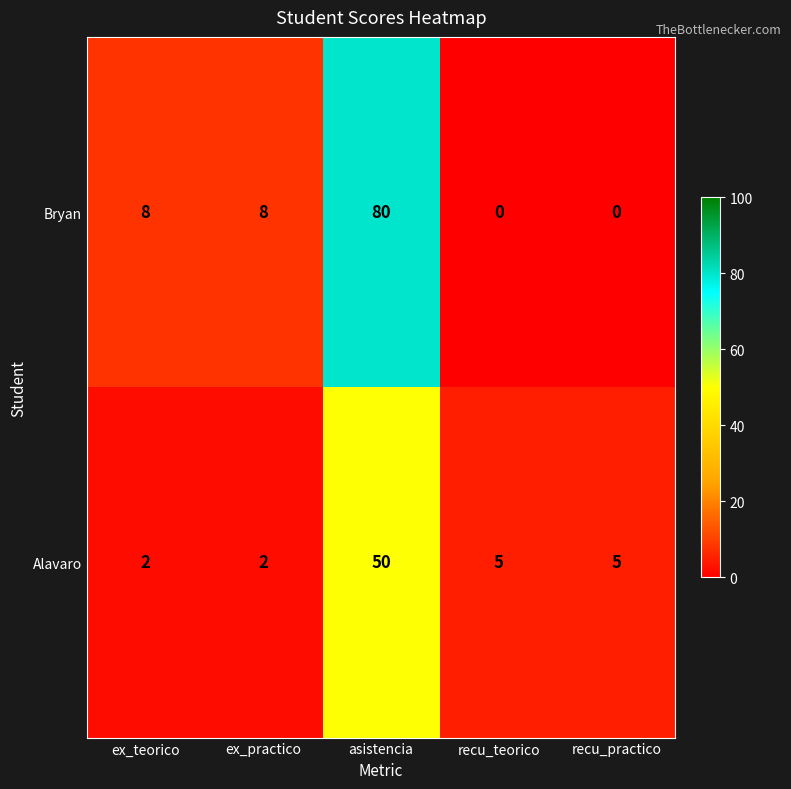

Reading right to left, transcribe all the data shown in this chart.

Bryan: 0	0	80	8	8
Alavaro: 5	5	50	2	2